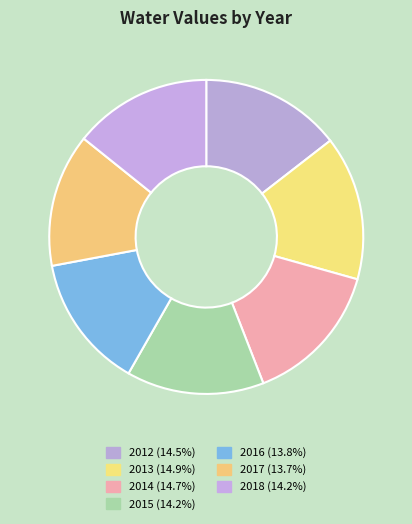

To the nearest percent, what portion does 2018 represent?

14%